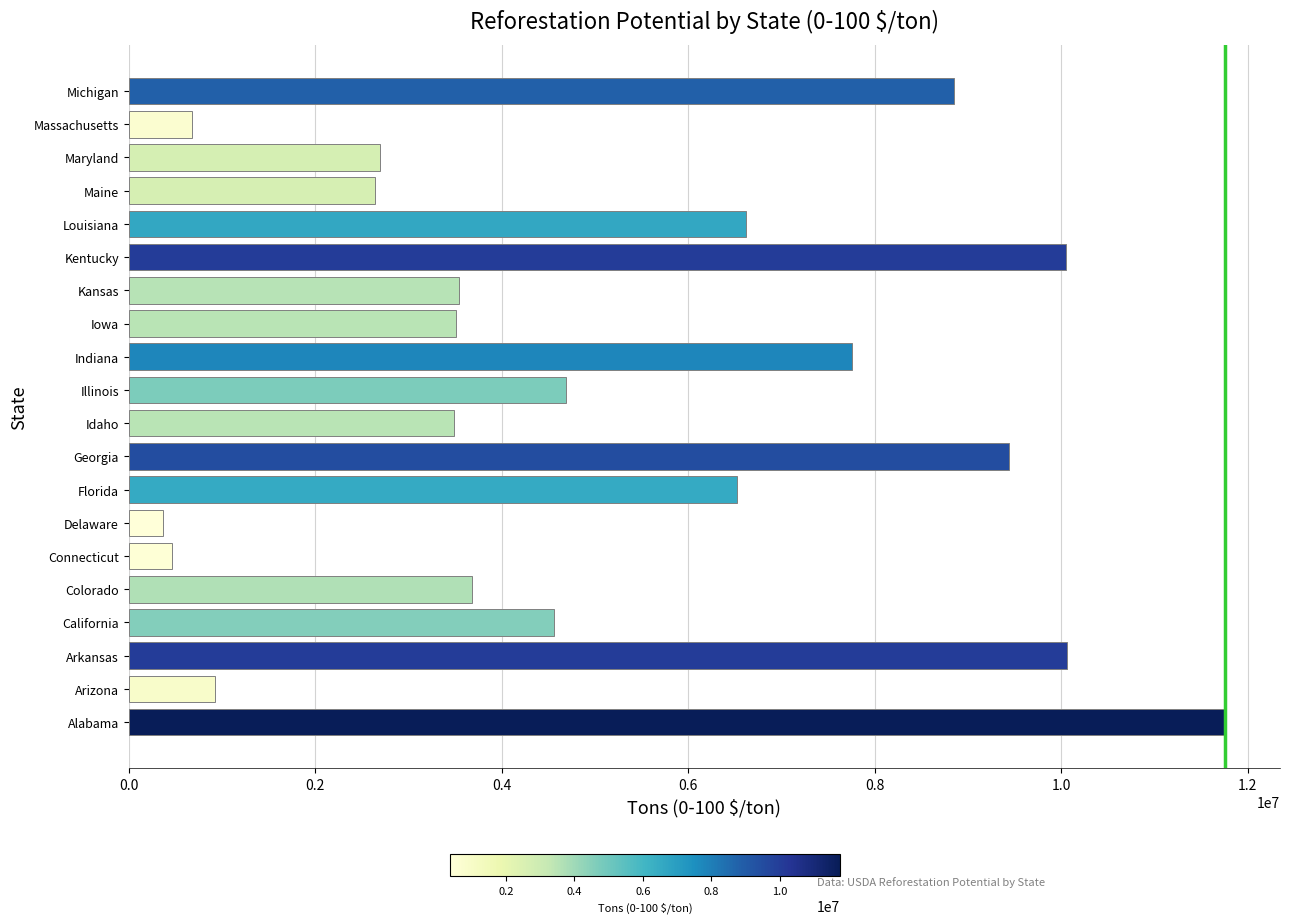

What is the difference between the maximum and minimum values?

11393431.8